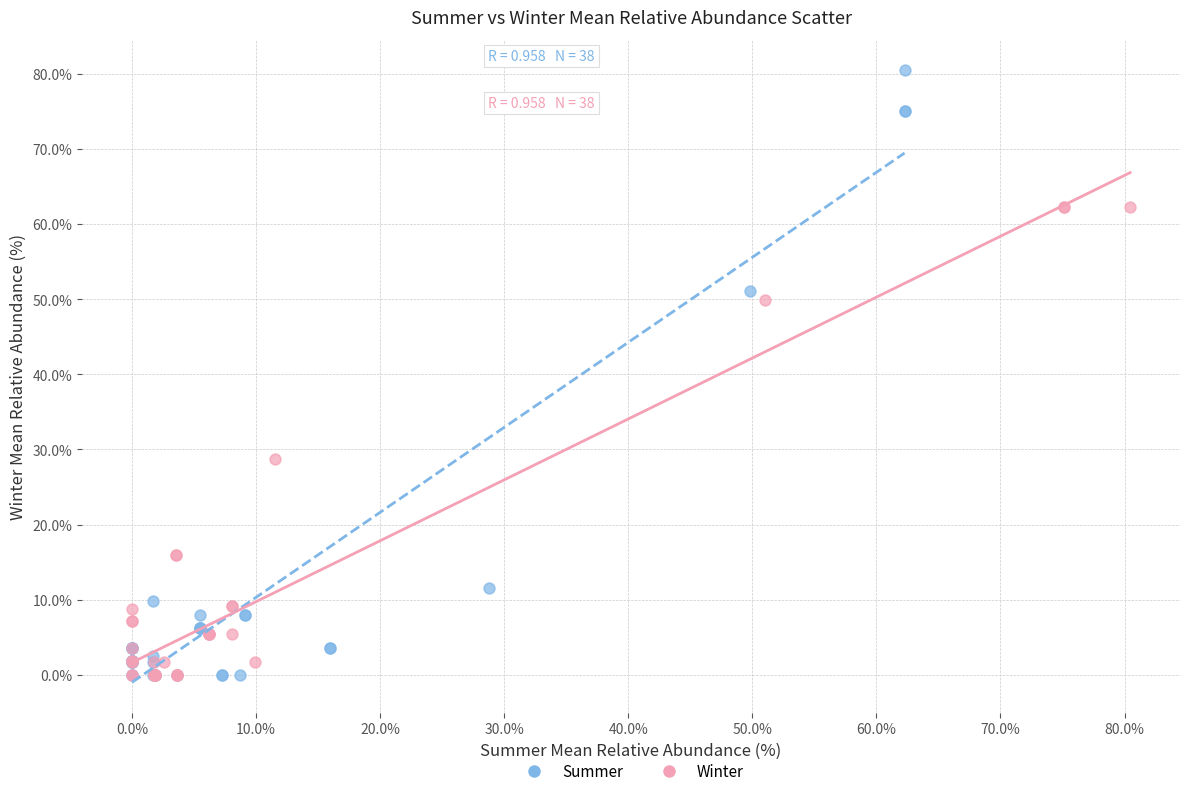

Which series contains the highest Y value?

Summer